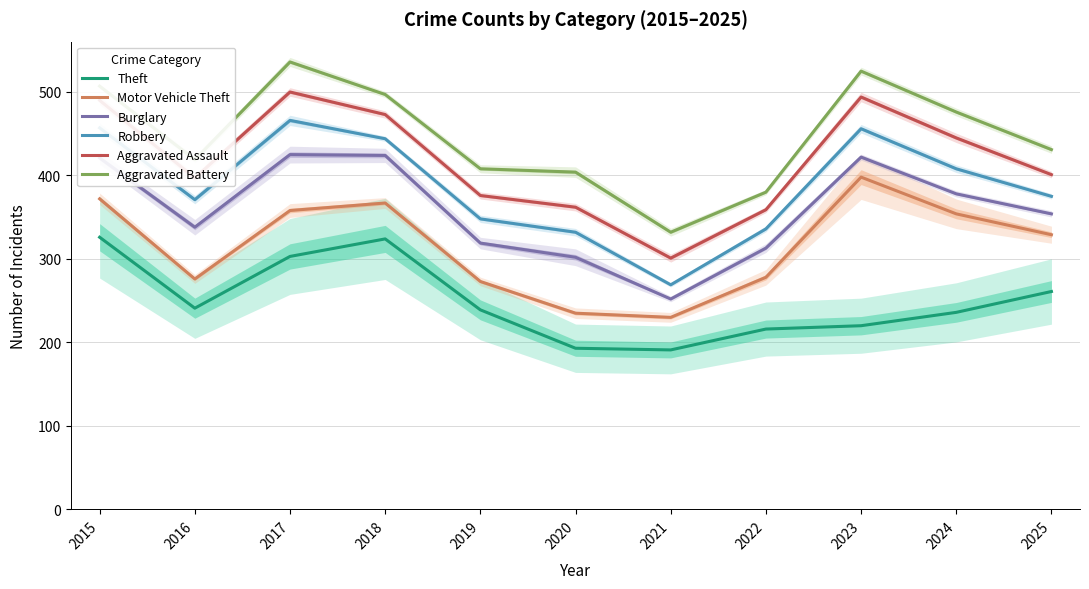

Where is the first local maximum for Motor Vehicle Theft?

2018